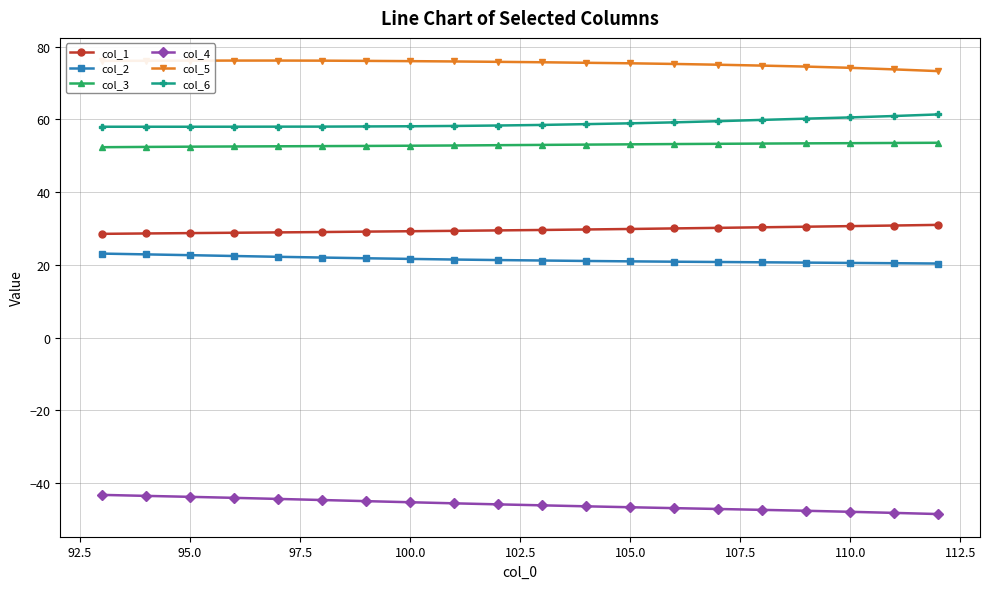

What is the difference between the second highest and minimum values in the col_4 series?

5.0